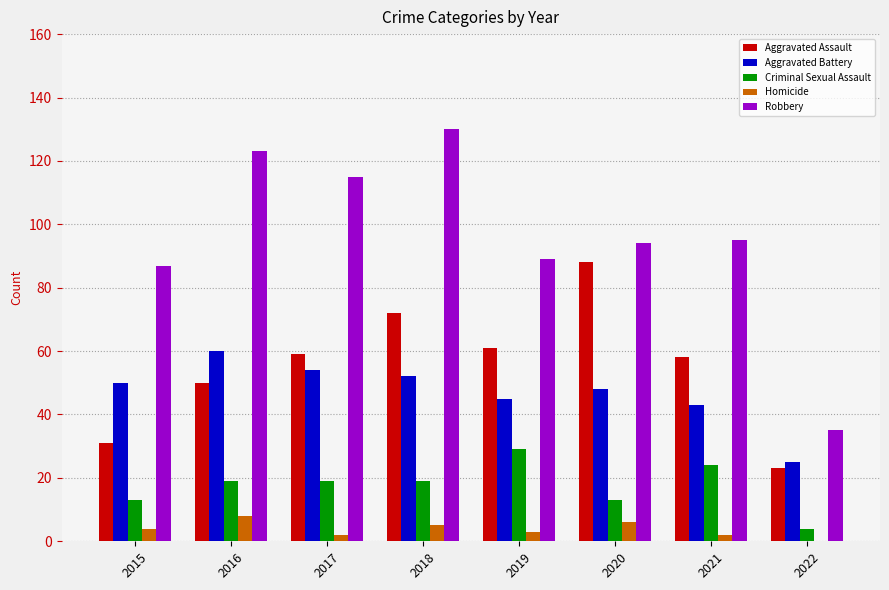

How many values in Homicide are above zero?

7